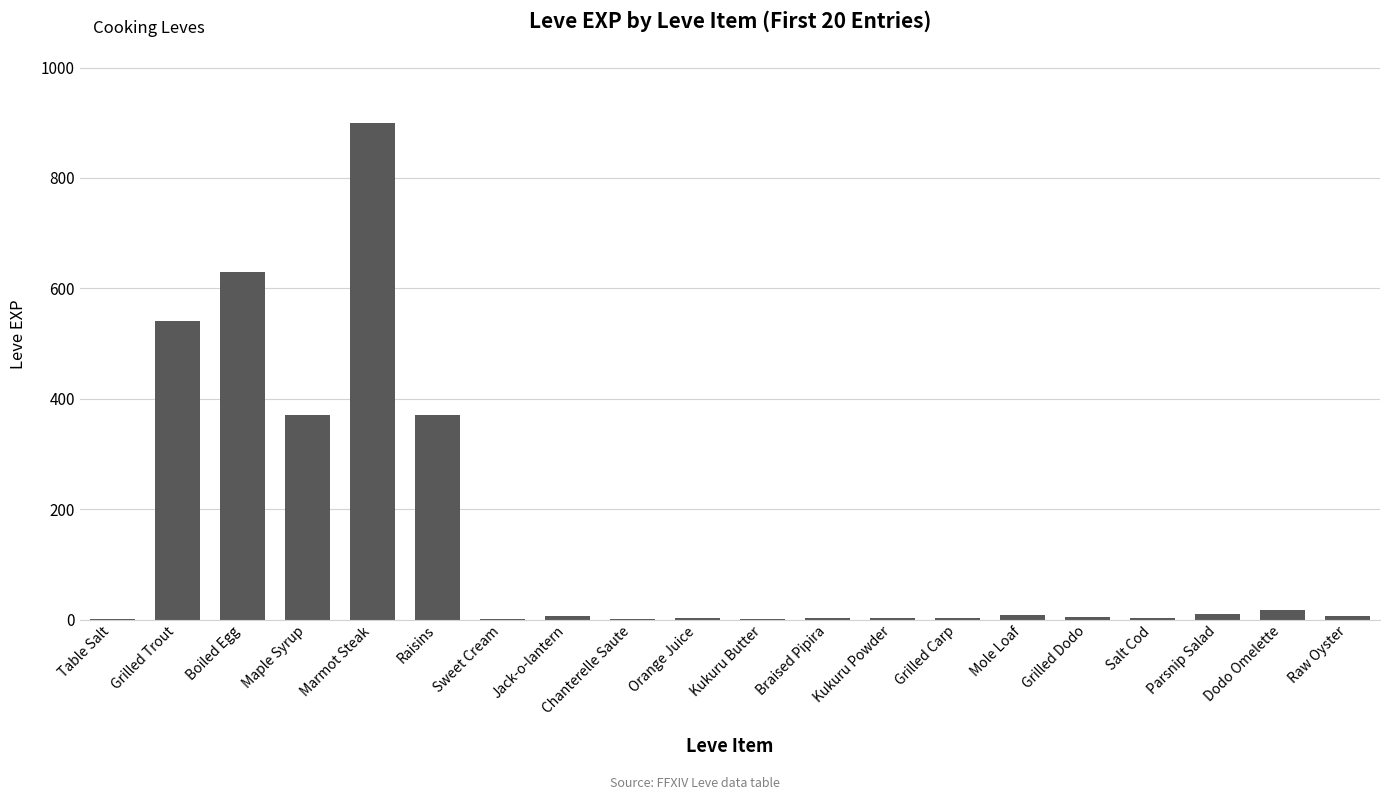

Between Raisins and Kukuru Powder, which is larger?

Raisins